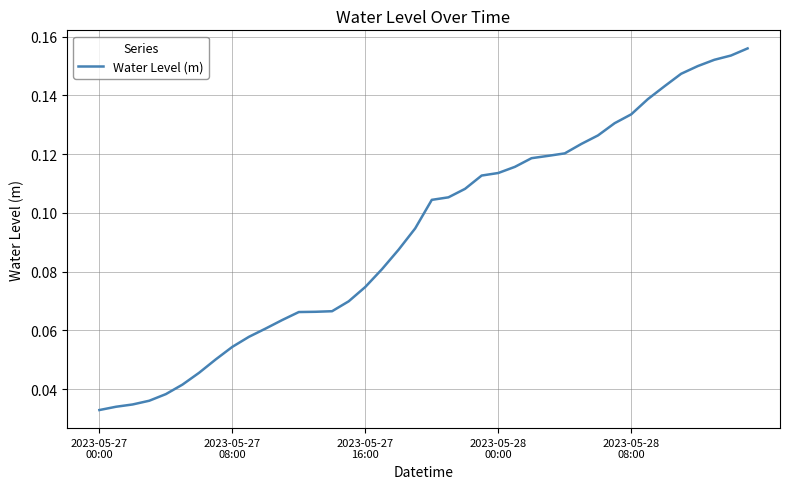

What is the difference between the second highest and minimum values?

0.1